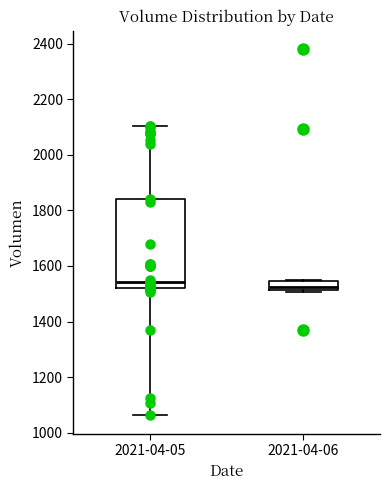

Reading left to right, read every box against the y-axis: the position of its median line, the range the box covers, and the ends of its whiskers. The values are not printed on the chart, so give them approximately, as read against the axis.

2021-04-05: median 1540, box 1520 to 1840, whiskers 1060 to 2100
2021-04-06: median 1520 (just above the box's lower edge), box 1520 to 1540, whiskers 1500 to 1540